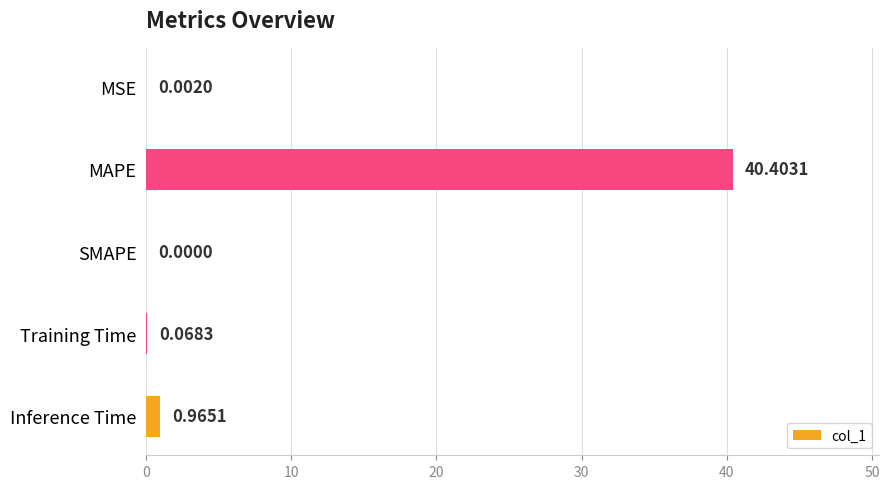

Count the number of categories in the chart.

5